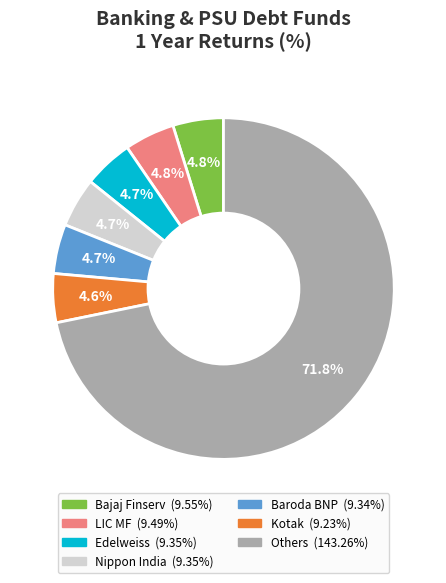

Is there a majority slice in this chart?

Yes